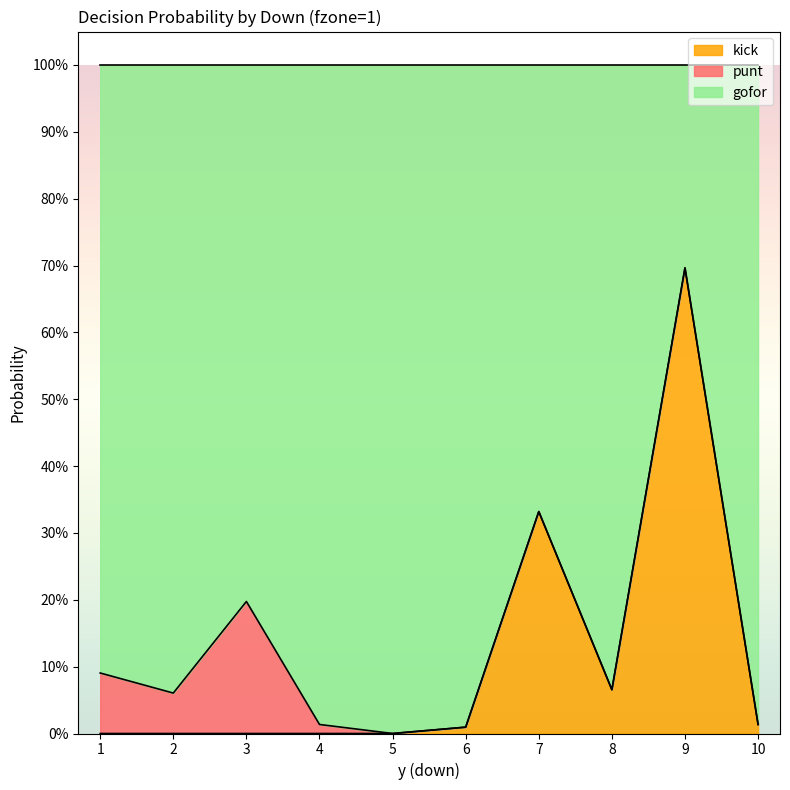

What are all the series names shown in the legend?

kick, punt, gofor